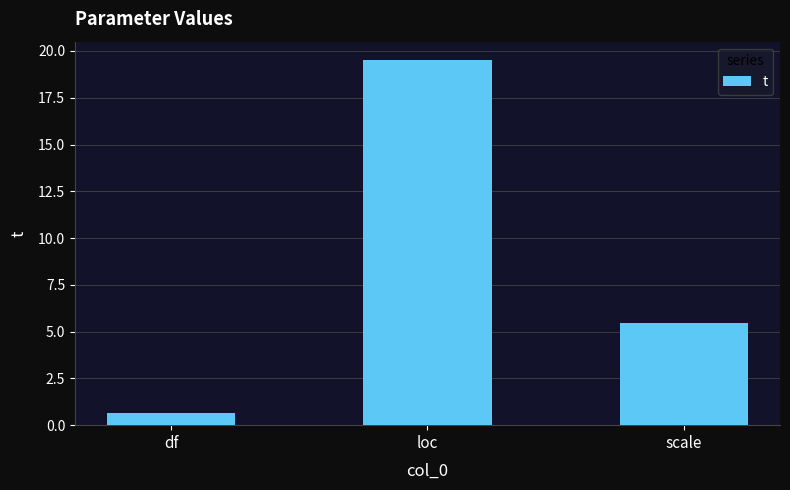

What is the label of the 2nd bar from the right?

loc